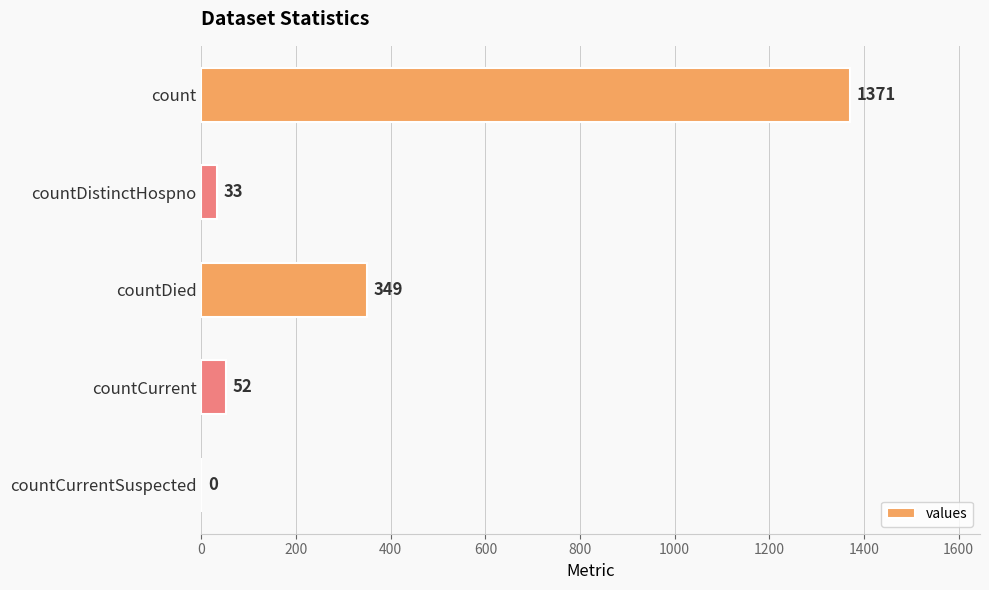

At which category does the chart reach its peak across all series?

count